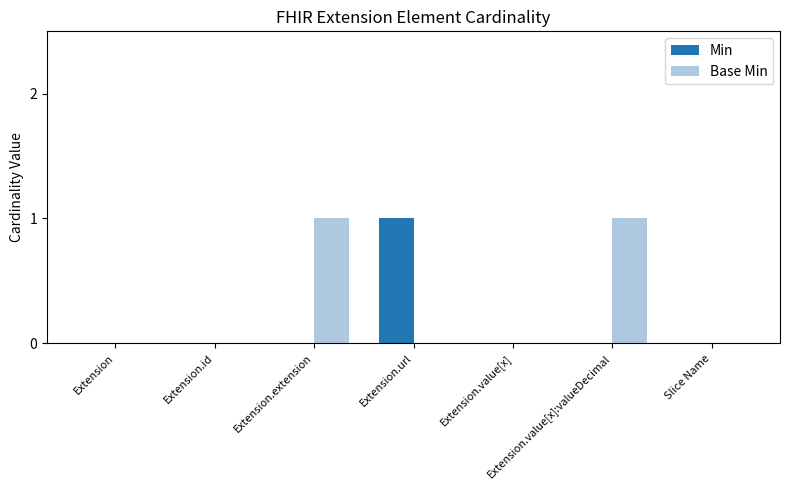

Is it true that Base Min equals 0 at Slice Name?

True